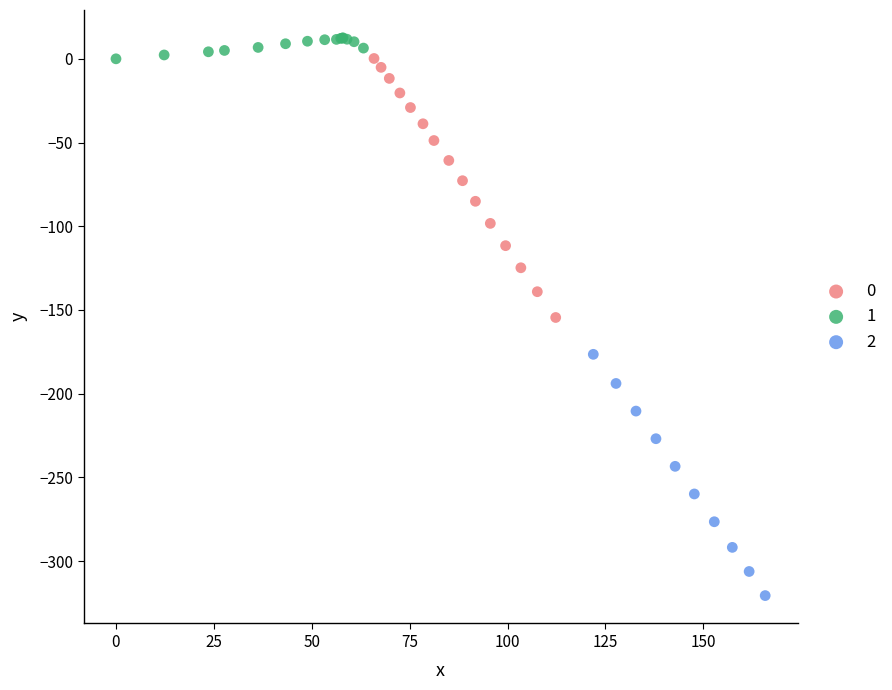

Which series has the widest spread of Y values?

0